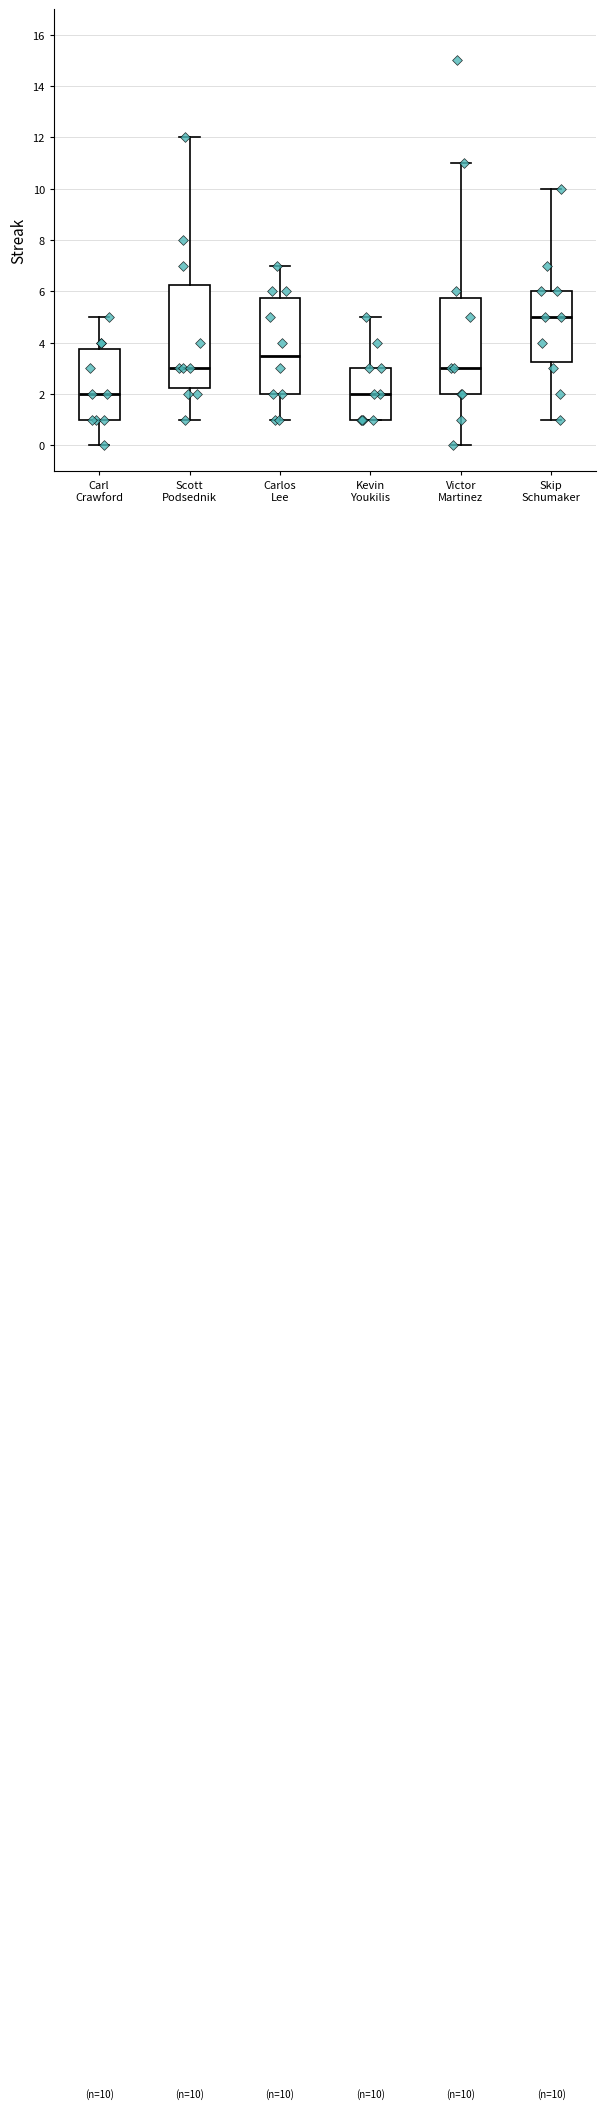

Which box is the tallest, from its lower edge to its upper edge?

Scott Podsednik